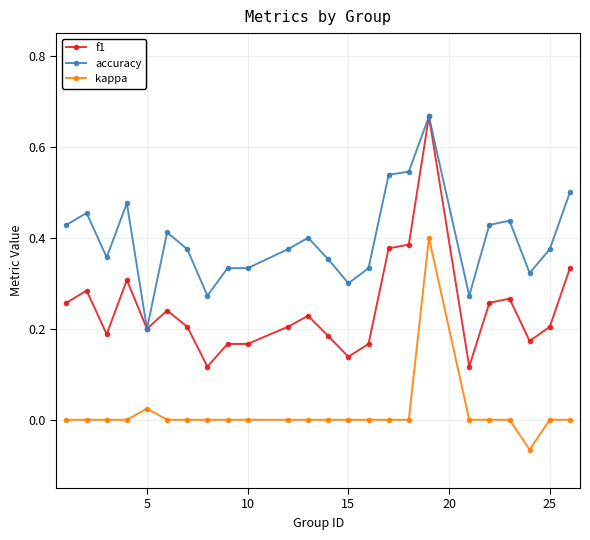

Rank the series by their average value, from highest to lowest.

accuracy, f1, kappa